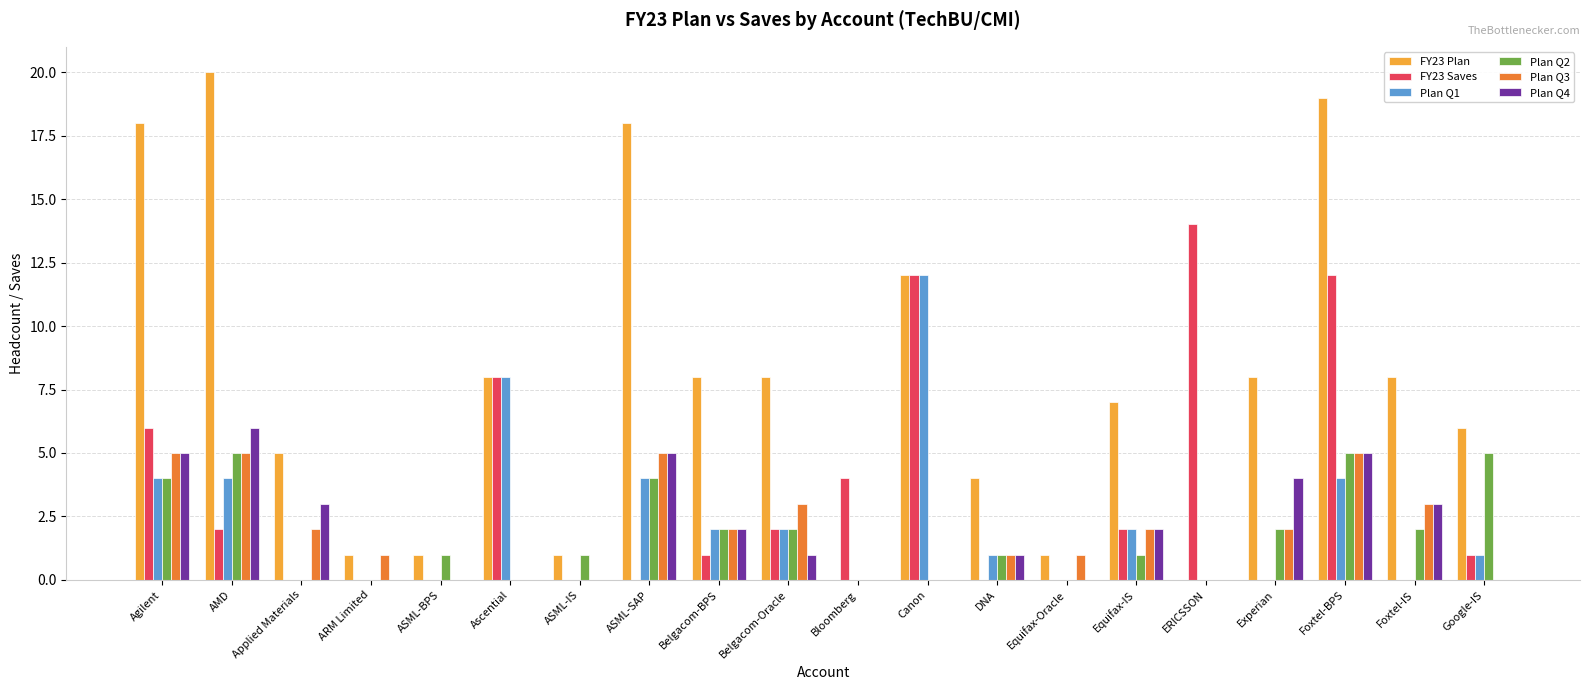

At which category does the chart reach its peak across all series?

AMD